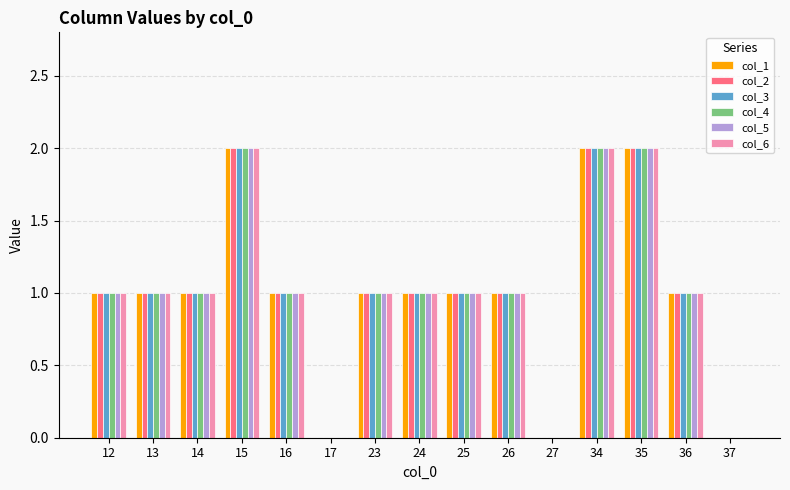

What is the approximate value of col_2 at 14?

1